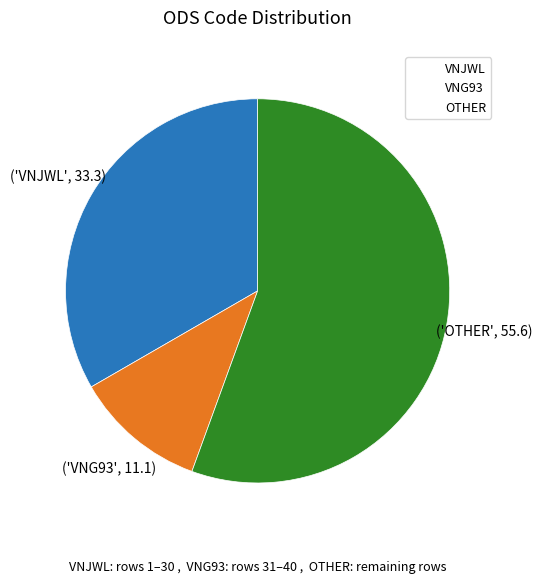

Combined, do VNJWL and VNG93 account for over 50%?

No